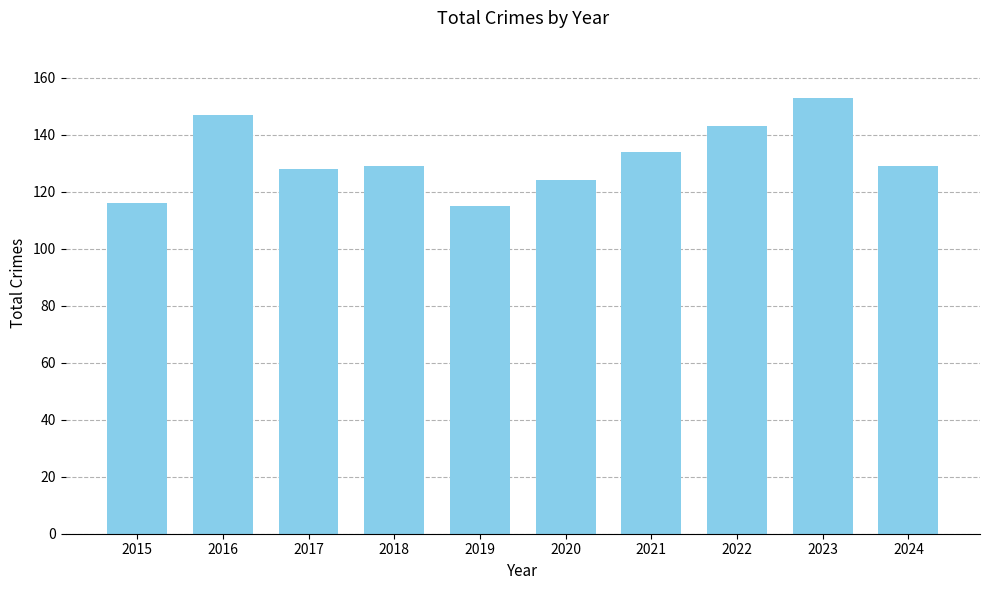

What is the value of the 9th bar from the left?

153